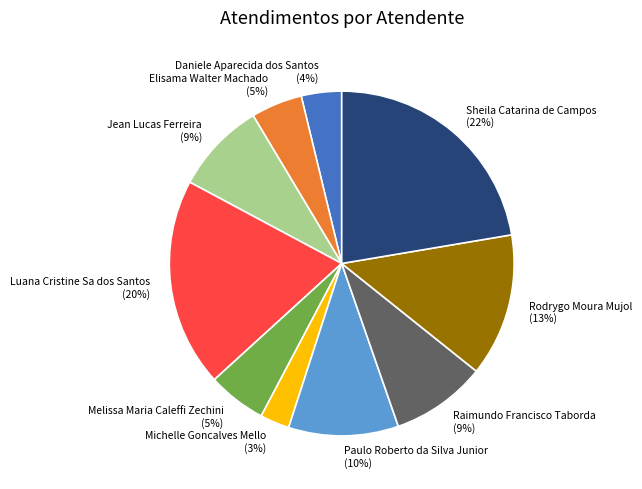

Between Jean Lucas Ferreira and Daniele Aparecida dos Santos, which is larger?

Jean Lucas Ferreira